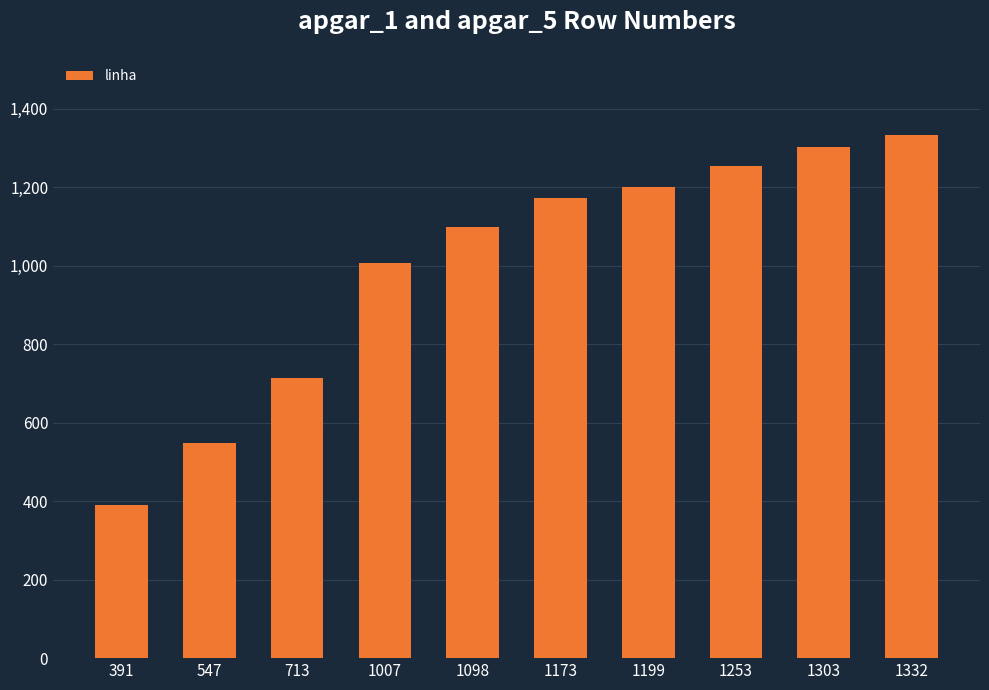

At which category does the chart reach its minimum across all series?

391